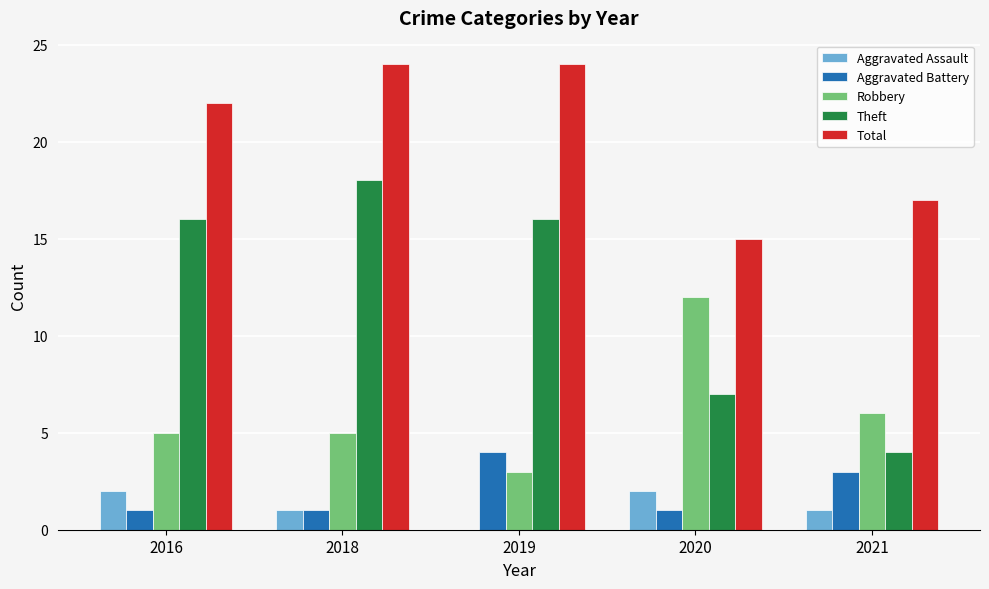

True or false: Total has a value of 22 at 2016.

True